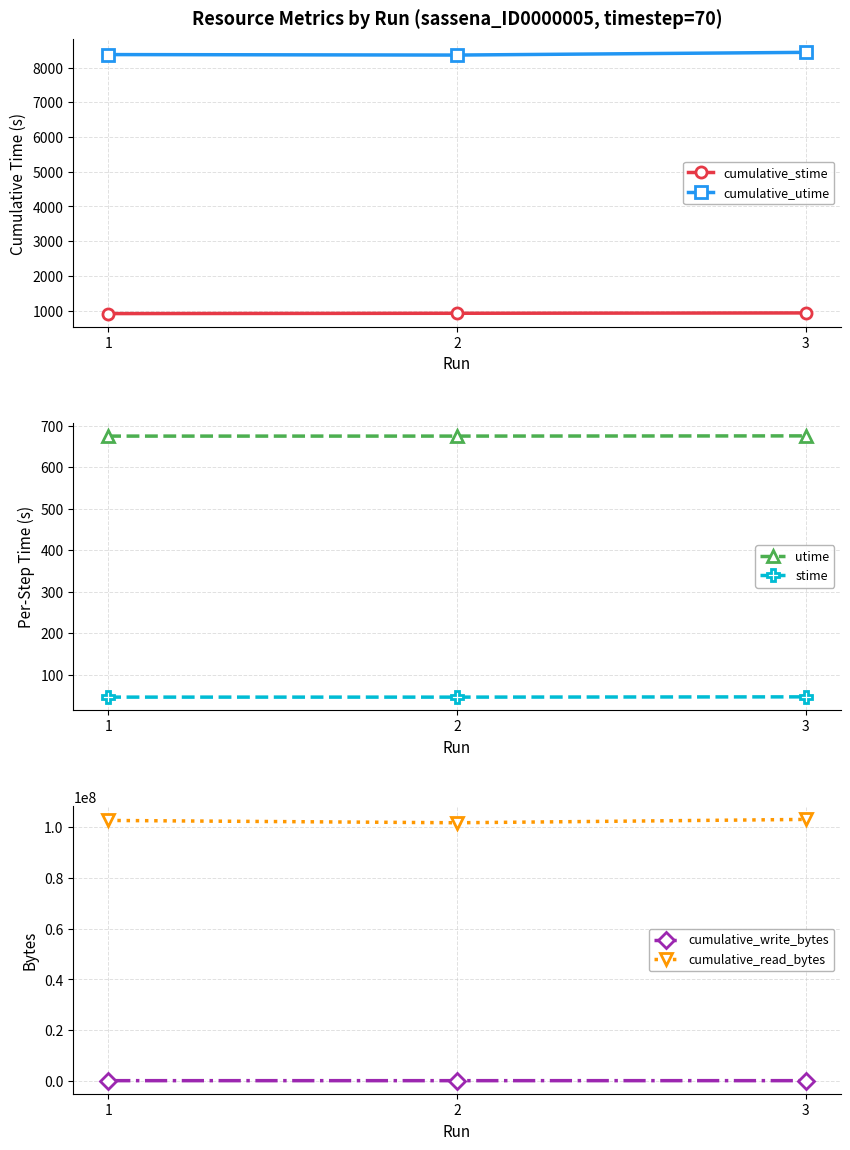

Which series has the largest range (max minus min)?

cumulative_read_bytes